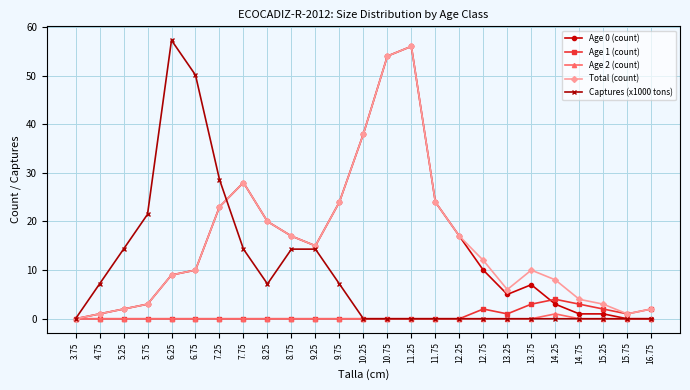

Is it true that Age 0 (count) equals 31.6 at 15.75?

False